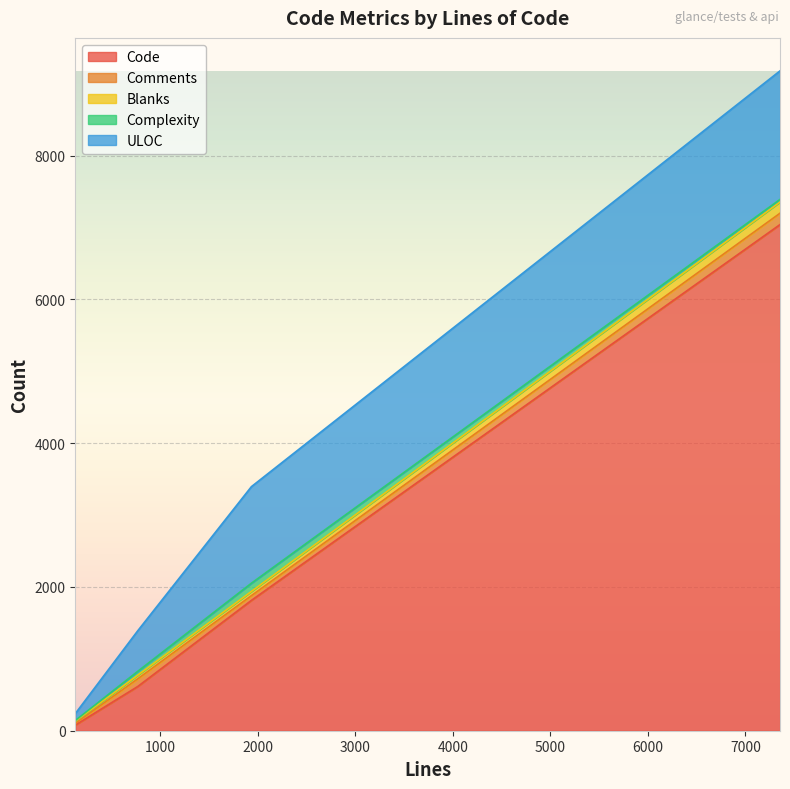

At which category does the chart reach its peak across all series?

7354